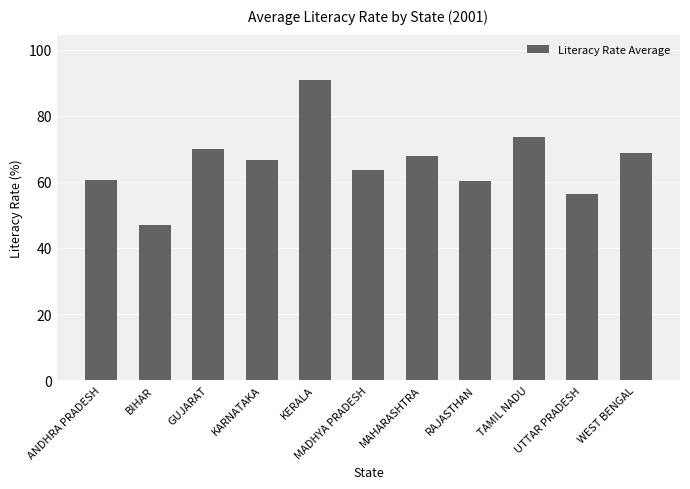

What is the minimum value shown in the chart?

47.0